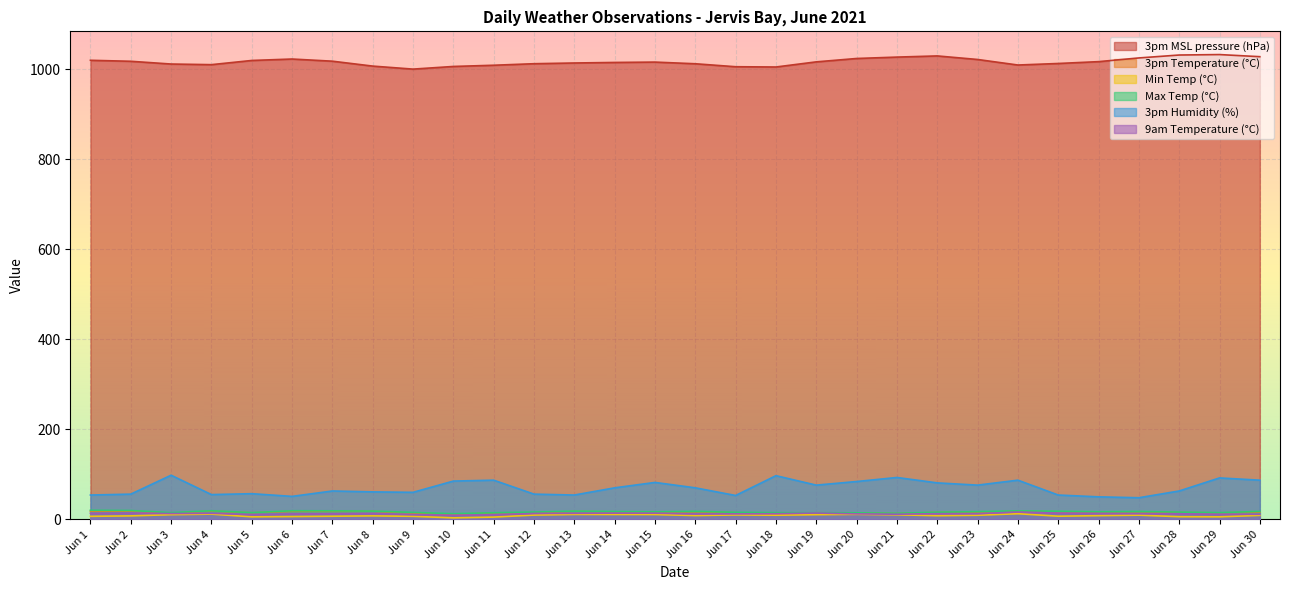

Which series has the largest total across all categories?

3pm MSL pressure (hPa)